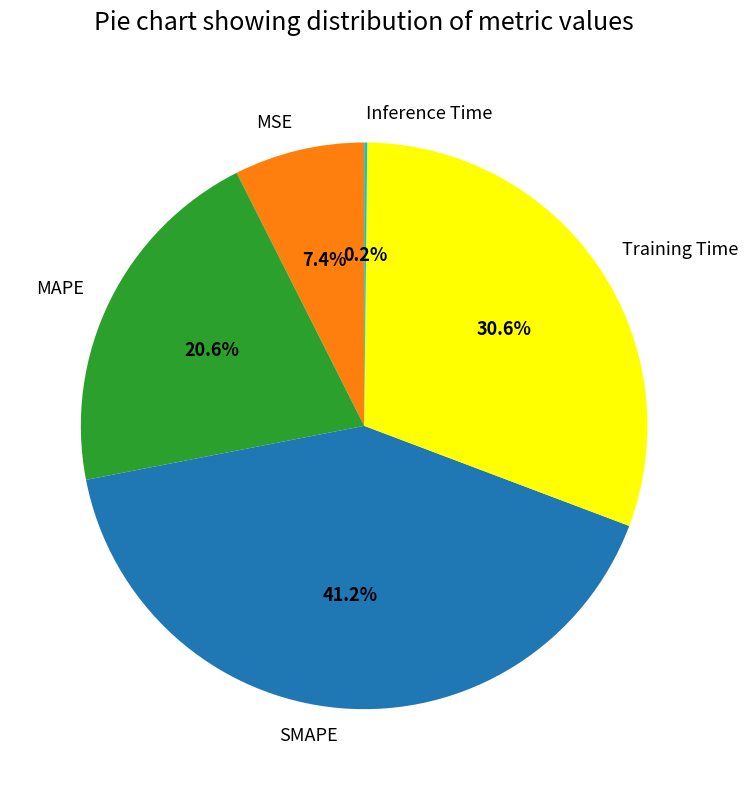

Combined, what portion of the pie is MAPE and Training Time?

51.2%